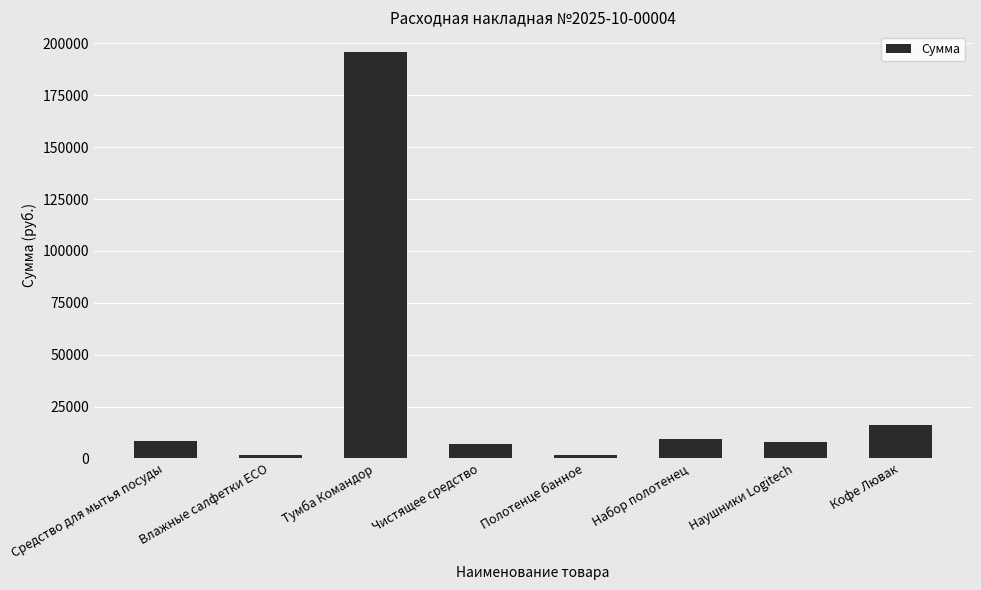

What is the minimum value shown in the chart?

1520